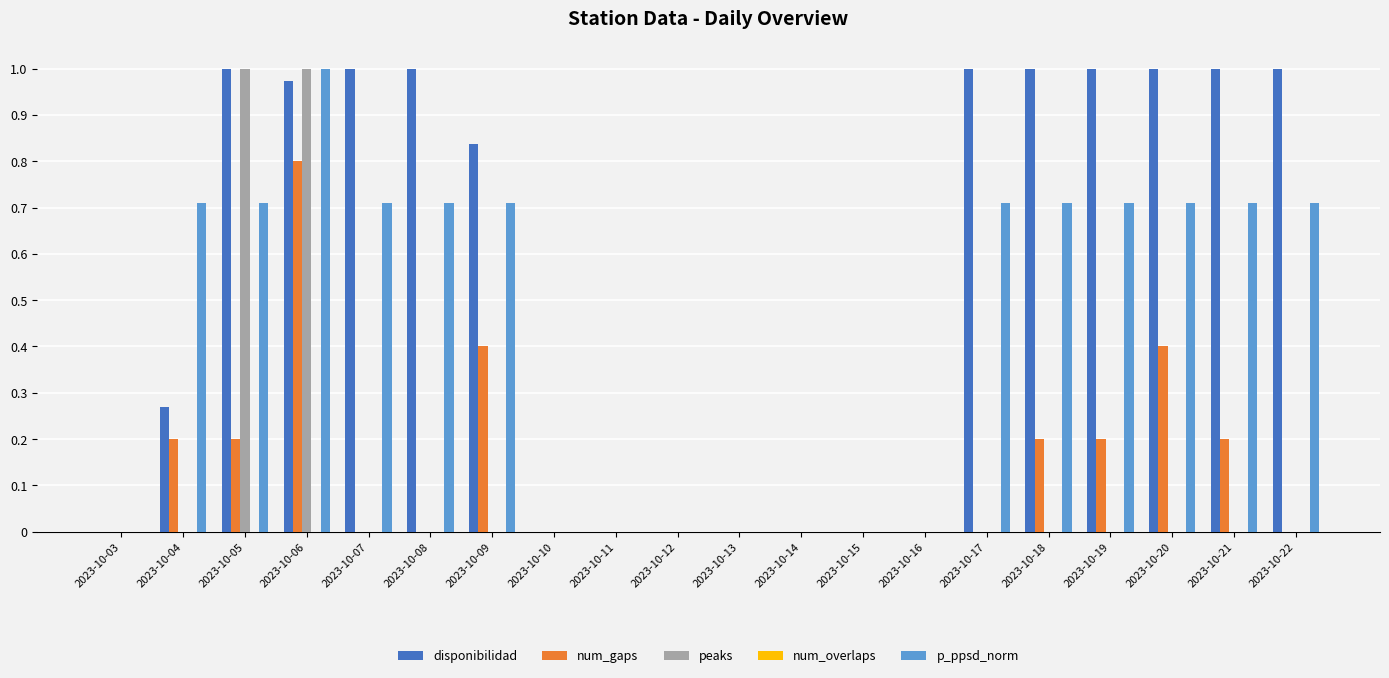

The p_ppsd_norm series shows 0.3 at 2023-10-07. True or false?

False